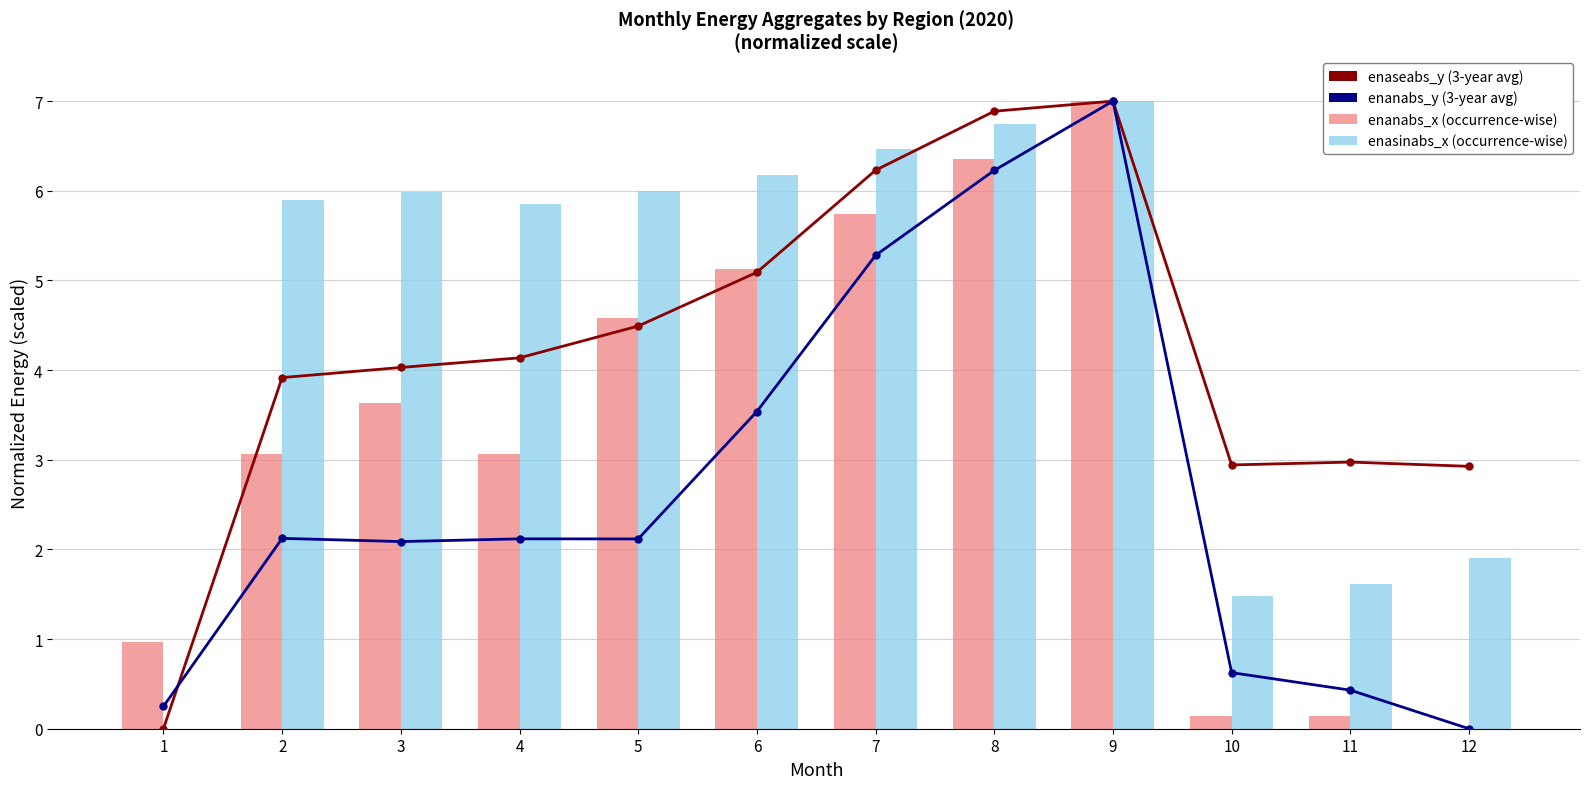

Which category has the highest value across all series?

9